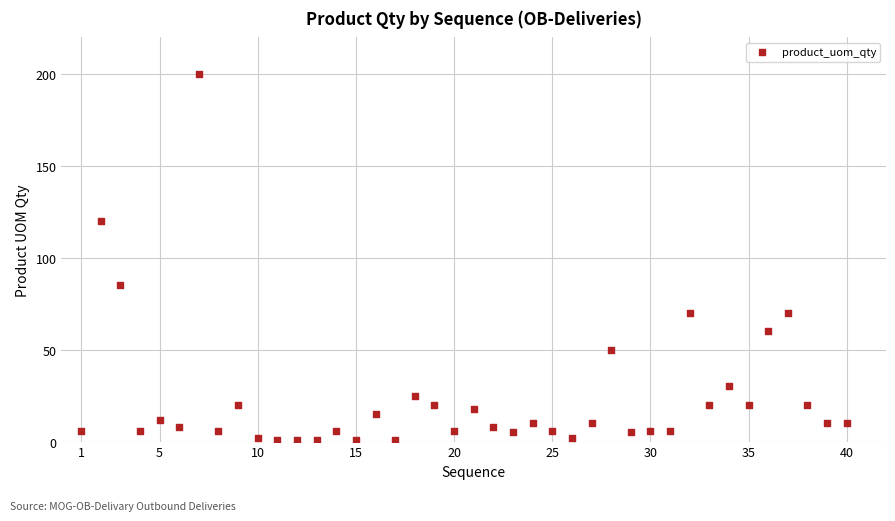

What is the range of Y values (max minus min)?

199